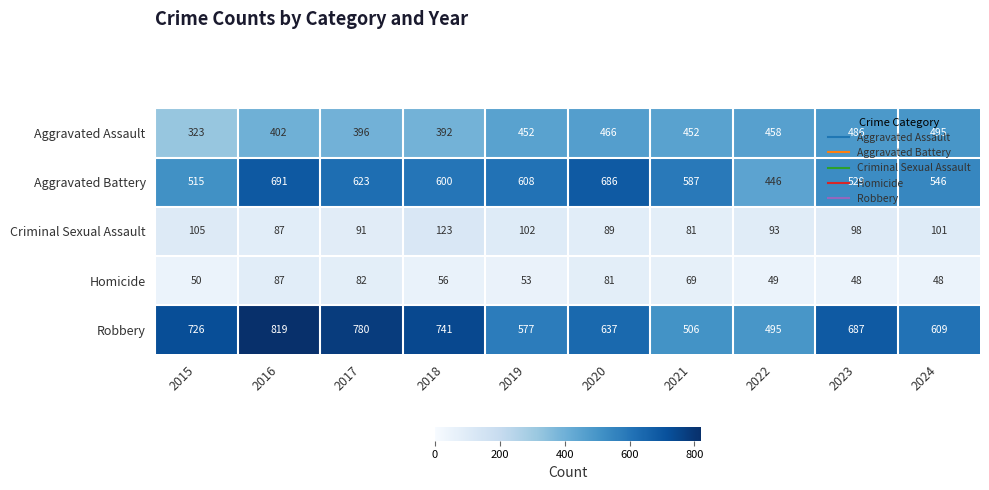

What is the maximum value for Homicide?

87